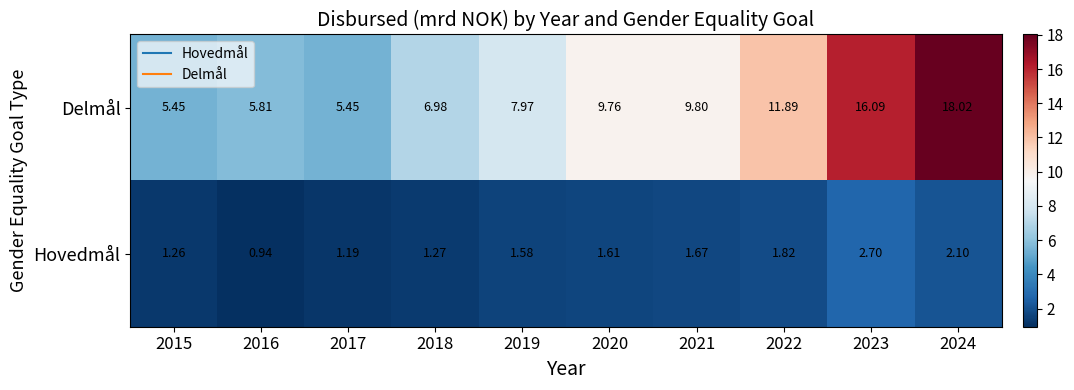

Count the number of categories in the chart.

10